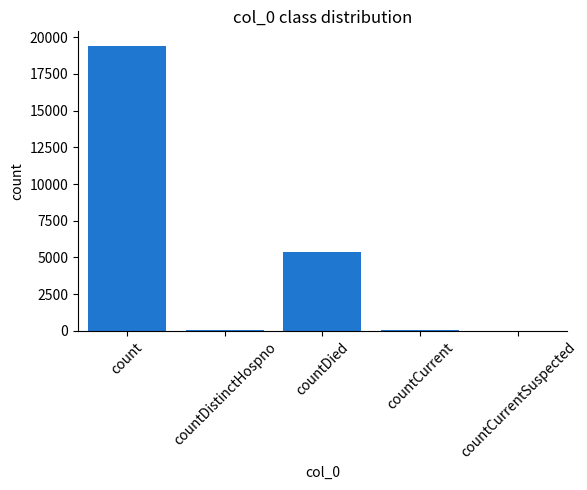

Is it true that the value at countDied is 6992?

False